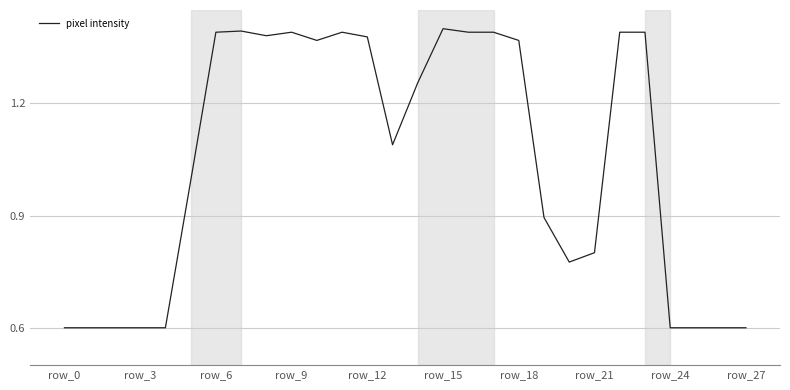

What is the smallest value displayed?

0.6